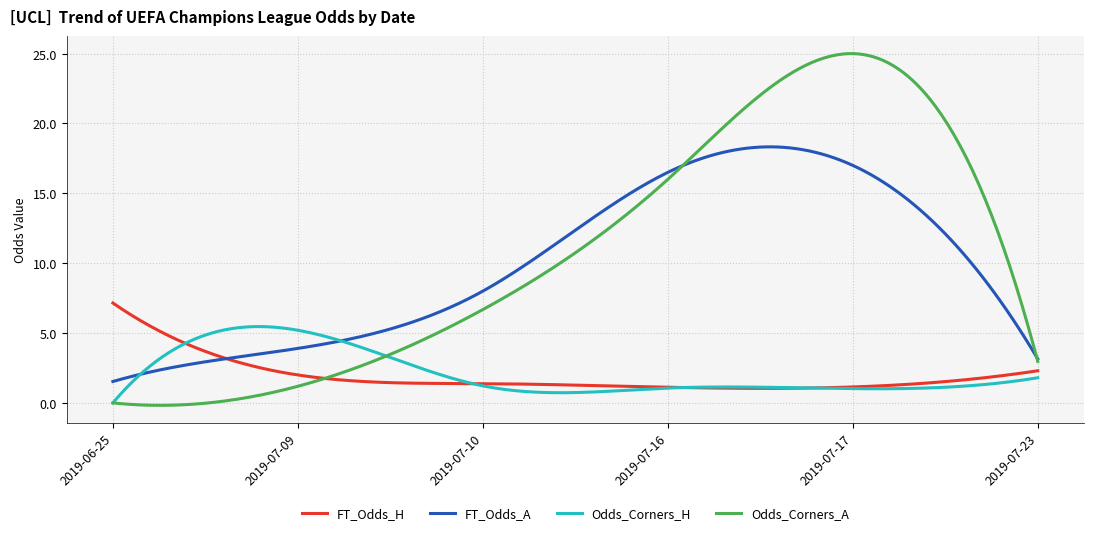

What is the maximum value for Odds_Corners_A?

25.0